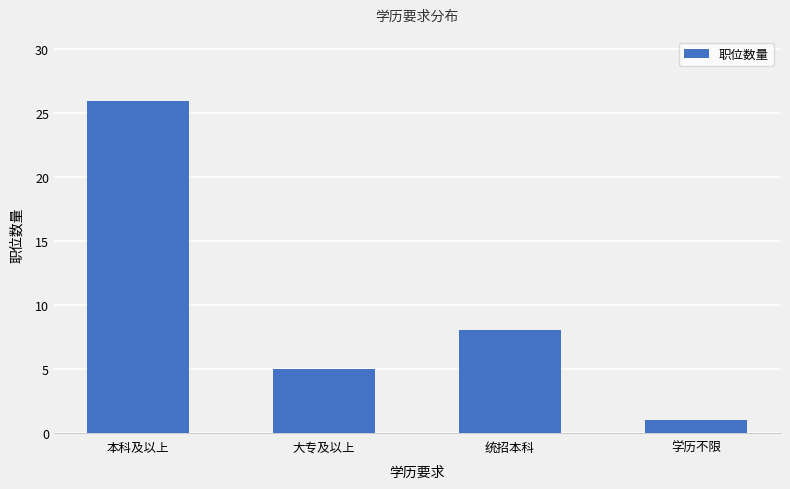

The chart shows a value of 37 at 本科及以上. True or false?

False